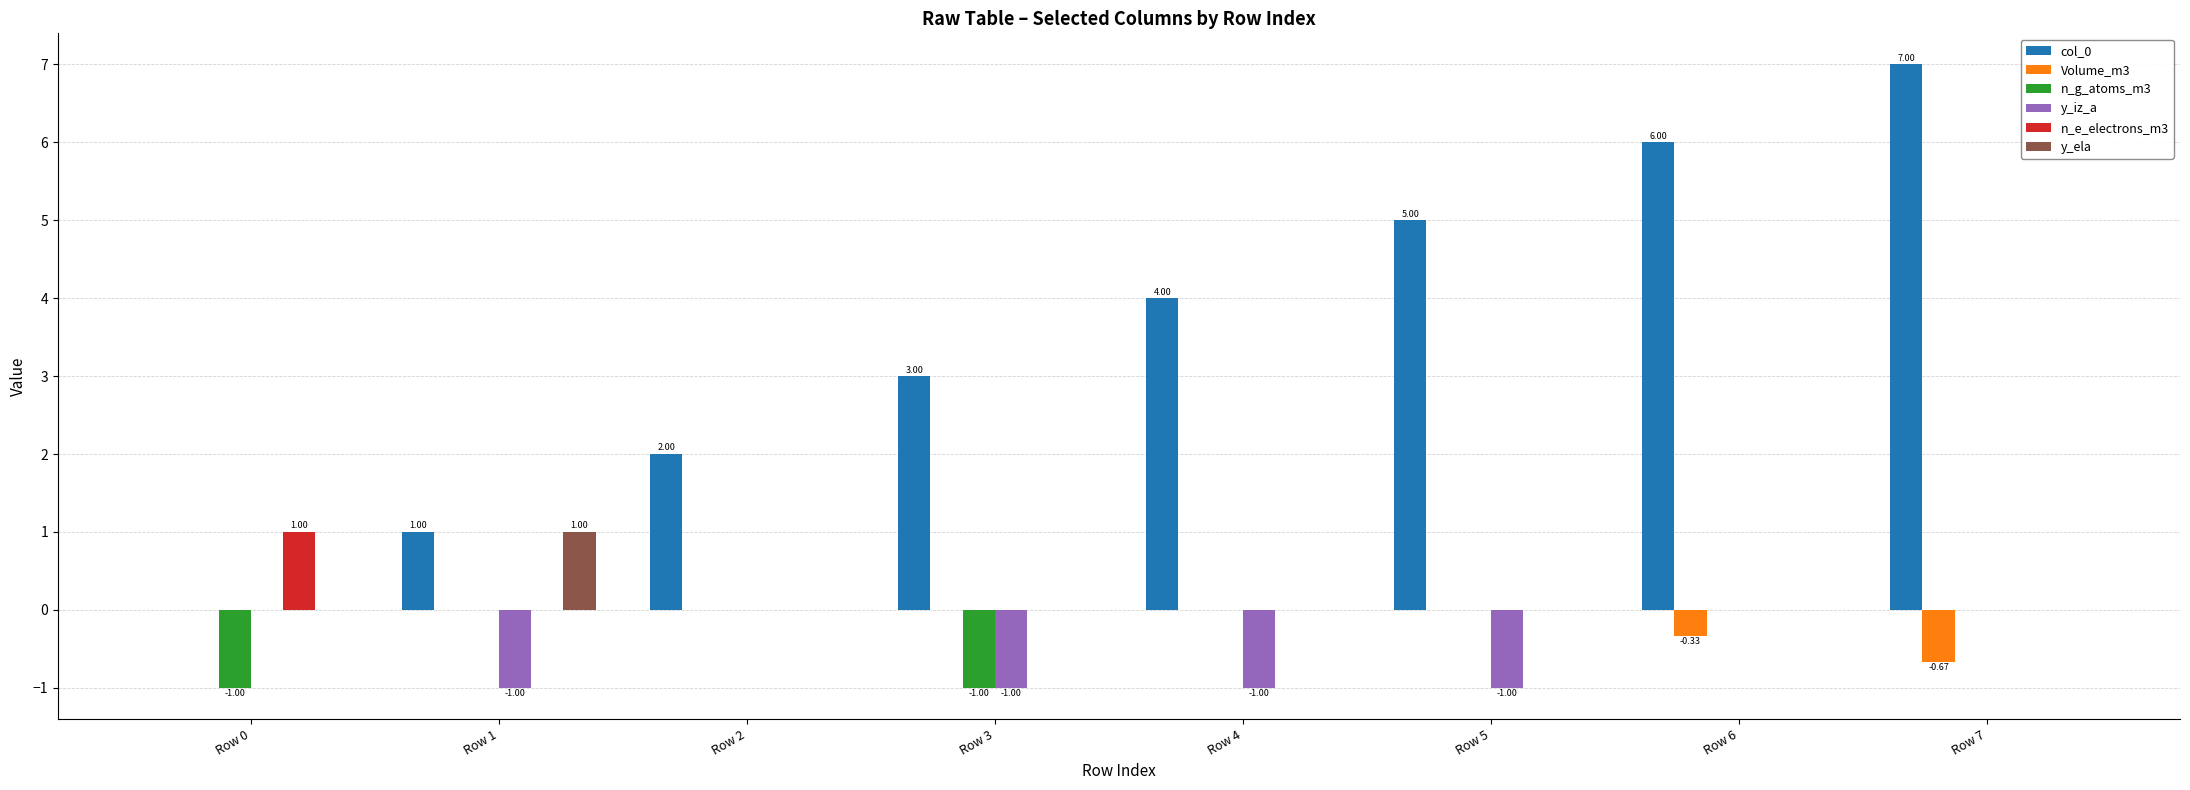

Reading right to left, extract all data points from this chart.

col_0: 7.0	6.0	5.0	4.0	3.0	2.0	1.0	0.0
Volume_m3: -0.7	-0.3	0.0	0.0	0.0	0.0	0.0	0.0
n_g_atoms_m3: 0.0	0.0	0.0	0.0	-1.0	0.0	0.0	-1.0
y_iz_a: 0.0	0.0	-1.0	-1.0	-1.0	0.0	-1.0	0.0
n_e_electrons_m3: 0.0	0.0	0.0	0.0	0.0	0.0	0.0	1.0
y_ela: 0.0	0.0	0.0	0.0	0.0	0.0	1.0	0.0